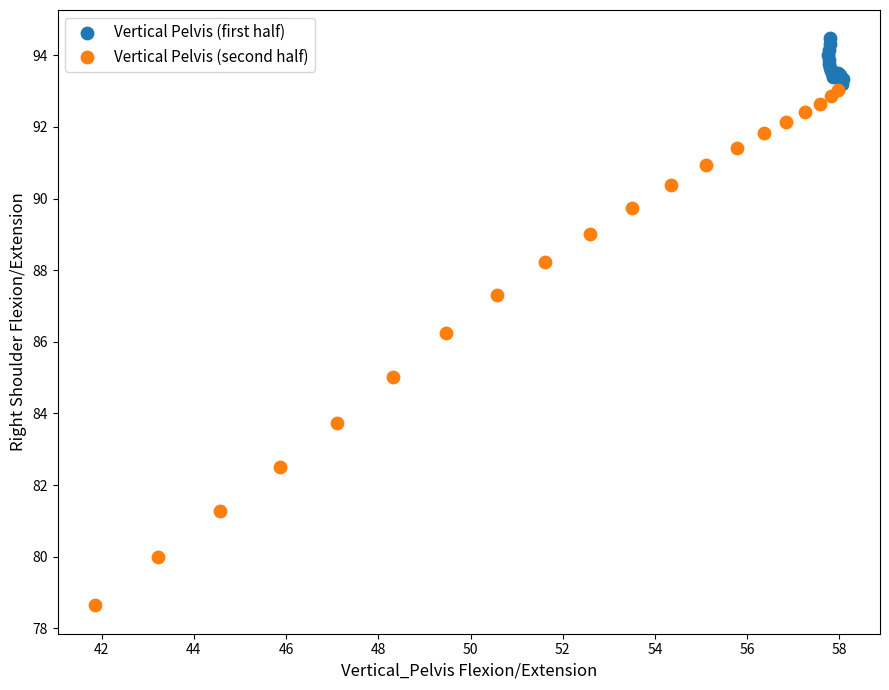

Which series contains the highest Y value?

Vertical Pelvis (first half)